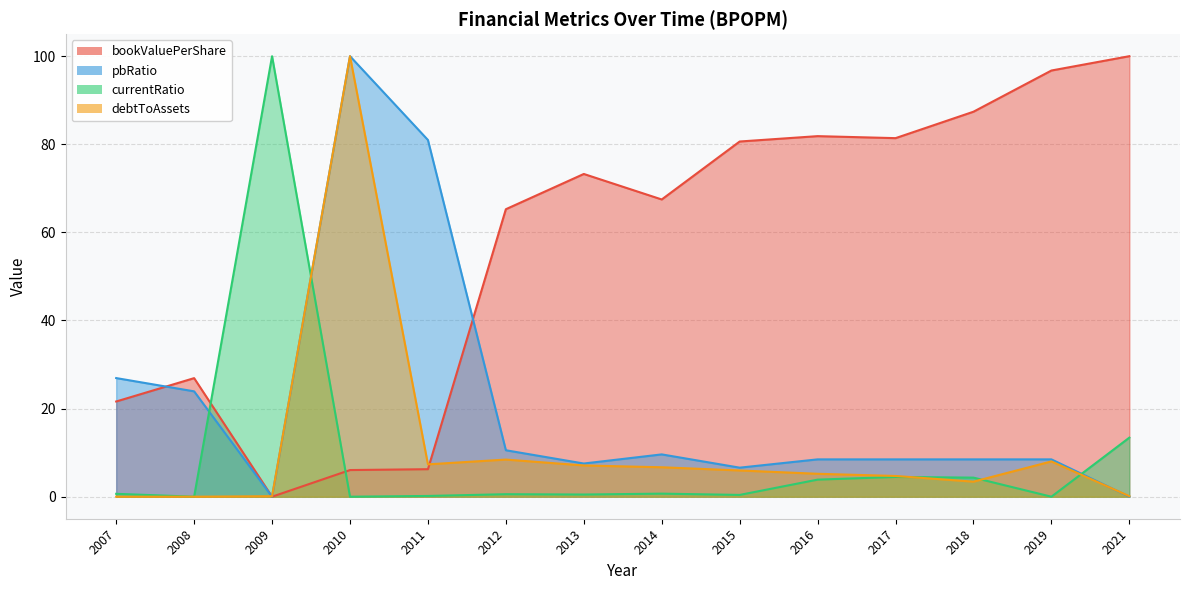

How many intersections are there between debtToAssets and currentRatio?

4